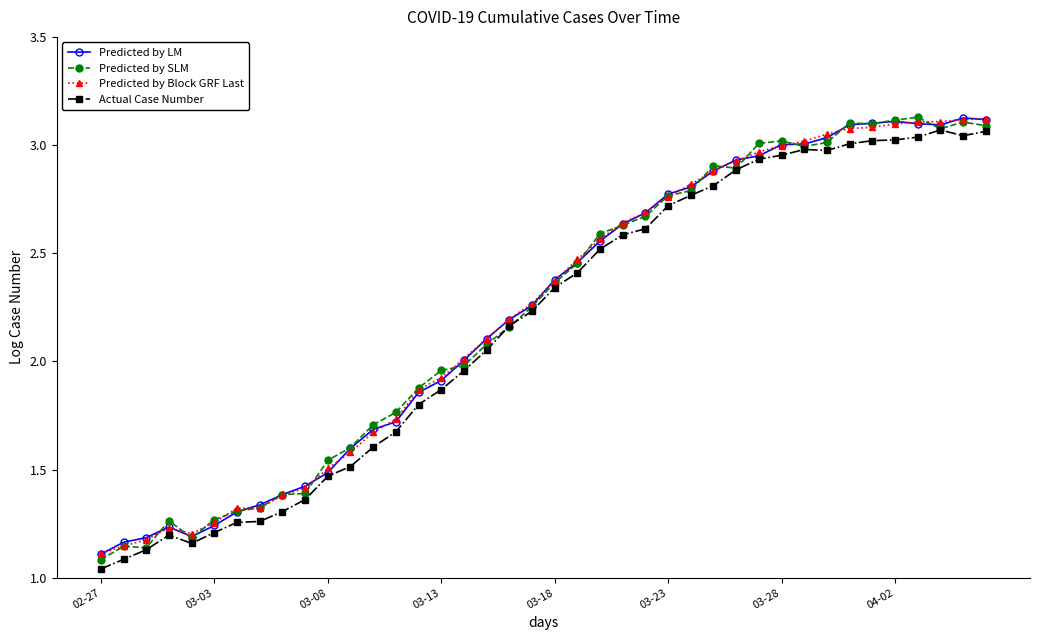

At how many categories does at least one series exceed 1?

40